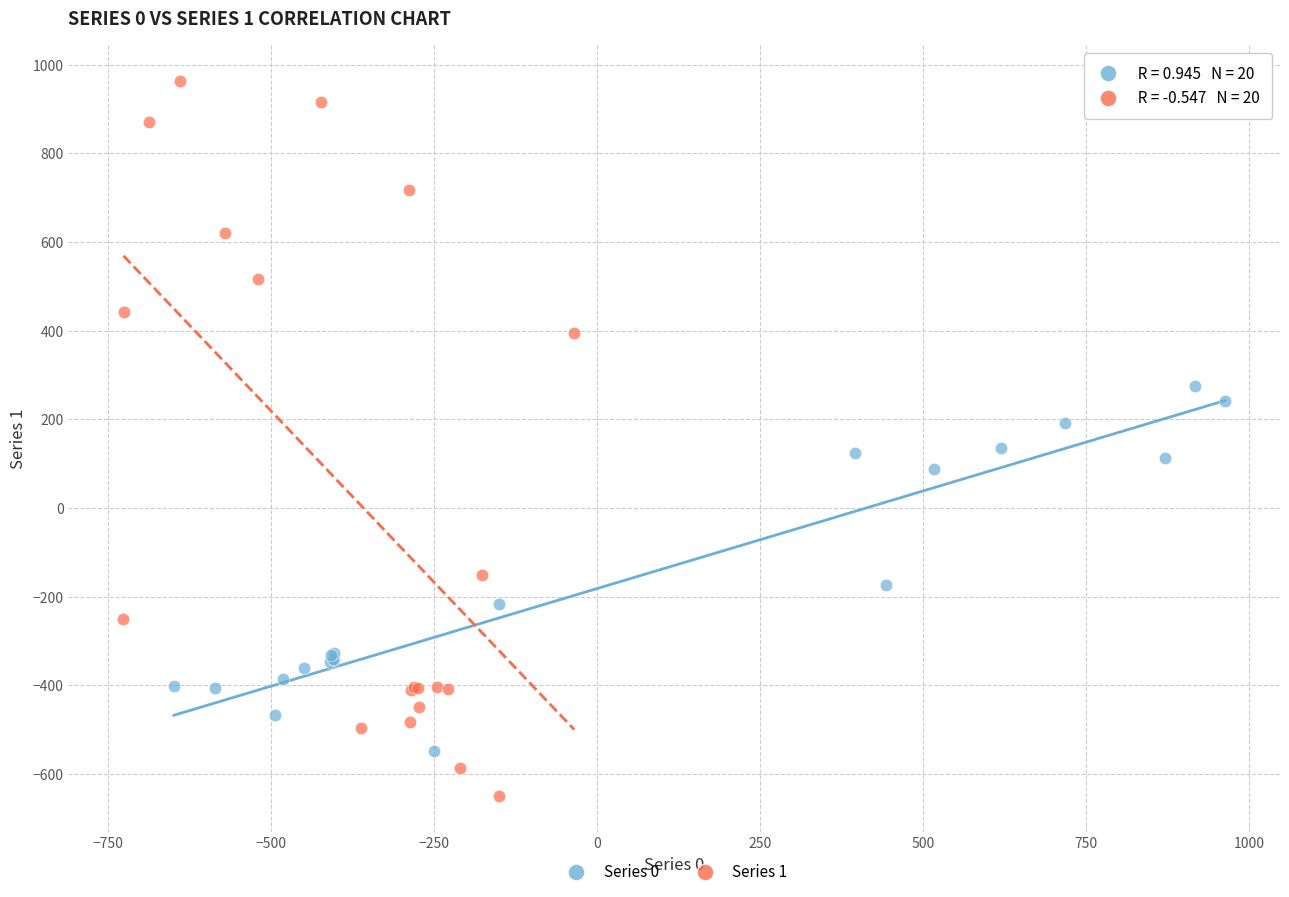

Which series reaches the maximum Y coordinate?

Series 1